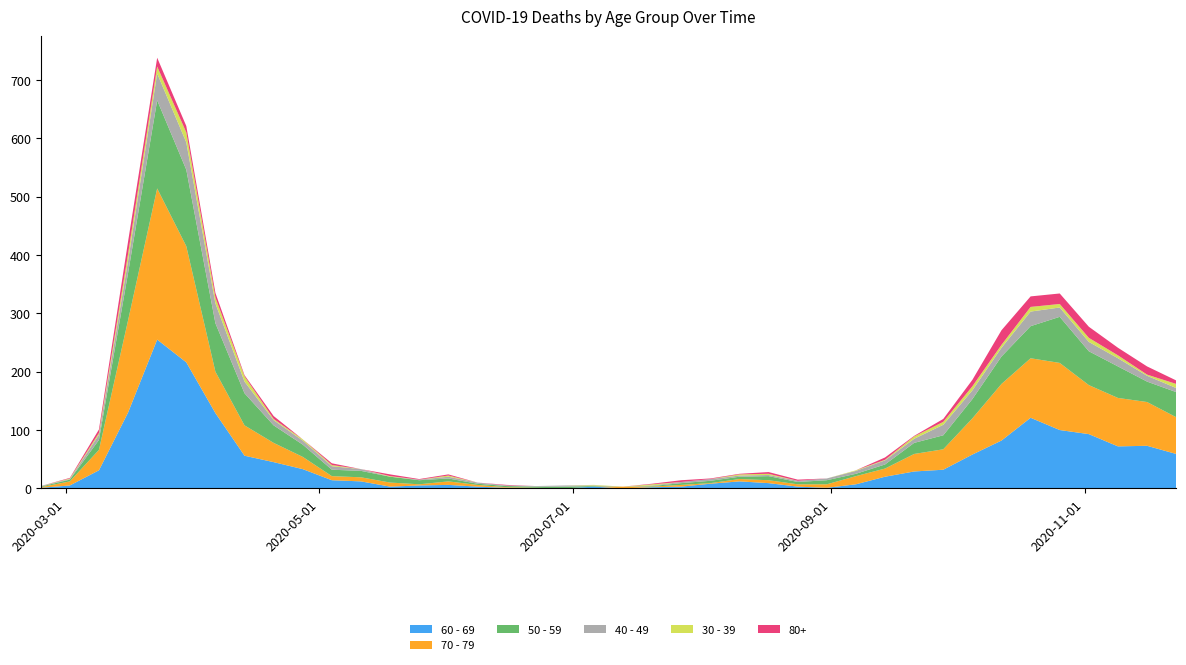

Reading right to left, extract all data points from this chart.

60 - 69: 2020-11-23=59	2020-11-16=73	2020-11-09=72	2020-11-02=93	2020-10-26=100	2020-10-19=121	2020-10-12=82	2020-10-05=58	2020-09-28=32	2020-09-21=29	2020-09-14=20	2020-09-07=7	2020-08-31=1	2020-08-24=3	2020-08-17=9	2020-08-10=12	2020-08-03=8	2020-07-27=3	2020-07-20=2	2020-07-13=0	2020-07-06=3	2020-06-29=0	2020-06-22=0	2020-06-15=1	2020-06-08=3	2020-06-01=6	2020-05-25=5	2020-05-18=3	2020-05-11=12	2020-05-04=14	2020-04-27=33	2020-04-20=45	2020-04-13=56	2020-04-06=129	2020-03-30=216	2020-03-23=255	2020-03-16=130	2020-03-09=31	2020-03-02=5	2020-02-24=1
70 - 79: 2020-11-23=63	2020-11-16=75	2020-11-09=83	2020-11-02=84	2020-10-26=115	2020-10-19=102	2020-10-12=97	2020-10-05=62	2020-09-28=35	2020-09-21=30	2020-09-14=14	2020-09-07=14	2020-08-31=6	2020-08-24=4	2020-08-17=5	2020-08-10=4	2020-08-03=1	2020-07-27=3	2020-07-20=1	2020-07-13=3	2020-07-06=0	2020-06-29=0	2020-06-22=1	2020-06-15=1	2020-06-08=3	2020-06-01=6	2020-05-25=2	2020-05-18=7	2020-05-11=7	2020-05-04=7	2020-04-27=21	2020-04-20=33	2020-04-13=52	2020-04-06=71	2020-03-30=199	2020-03-23=259	2020-03-16=158	2020-03-09=35	2020-03-02=7	2020-02-24=1
50 - 59: 2020-11-23=43	2020-11-16=35	2020-11-09=54	2020-11-02=58	2020-10-26=79	2020-10-19=55	2020-10-12=47	2020-10-05=33	2020-09-28=24	2020-09-21=19	2020-09-14=7	2020-09-07=4	2020-08-31=7	2020-08-24=4	2020-08-17=7	2020-08-10=4	2020-08-03=4	2020-07-27=3	2020-07-20=1	2020-07-13=0	2020-07-06=1	2020-06-29=3	2020-06-22=2	2020-06-15=2	2020-06-08=2	2020-06-01=5	2020-05-25=7	2020-05-18=10	2020-05-11=11	2020-05-04=11	2020-04-27=21	2020-04-20=30	2020-04-13=55	2020-04-06=83	2020-03-30=131	2020-03-23=151	2020-03-16=81	2020-03-09=17	2020-03-02=3	2020-02-24=1
40 - 49: 2020-11-23=7	2020-11-16=10	2020-11-09=14	2020-11-02=16	2020-10-26=16	2020-10-19=25	2020-10-12=15	2020-10-05=15	2020-09-28=18	2020-09-21=7	2020-09-14=7	2020-09-07=5	2020-08-31=3	2020-08-24=2	2020-08-17=2	2020-08-10=2	2020-08-03=3	2020-07-27=2	2020-07-20=1	2020-07-13=0	2020-07-06=1	2020-06-29=2	2020-06-22=1	2020-06-15=1	2020-06-08=2	2020-06-01=3	2020-05-25=1	2020-05-18=0	2020-05-11=3	2020-05-04=6	2020-04-27=7	2020-04-20=9	2020-04-13=20	2020-04-06=34	2020-03-30=47	2020-03-23=46	2020-03-16=21	2020-03-09=9	2020-03-02=1	2020-02-24=1
30 - 39: 2020-11-23=7	2020-11-16=2	2020-11-09=5	2020-11-02=7	2020-10-26=6	2020-10-19=8	2020-10-12=5	2020-10-05=7	2020-09-28=5	2020-09-21=4	2020-09-14=1	2020-09-07=1	2020-08-31=0	2020-08-24=0	2020-08-17=2	2020-08-10=2	2020-08-03=0	2020-07-27=0	2020-07-20=2	2020-07-13=0	2020-07-06=1	2020-06-29=0	2020-06-22=0	2020-06-15=0	2020-06-08=0	2020-06-01=2	2020-05-25=0	2020-05-18=1	2020-05-11=0	2020-05-04=2	2020-04-27=2	2020-04-20=2	2020-04-13=9	2020-04-06=10	2020-03-30=17	2020-03-23=12	2020-03-16=12	2020-03-09=3	2020-03-02=1	2020-02-24=0
80+: 2020-11-23=6	2020-11-16=14	2020-11-09=13	2020-11-02=19	2020-10-26=18	2020-10-19=18	2020-10-12=25	2020-10-05=11	2020-09-28=5	2020-09-21=1	2020-09-14=4	2020-09-07=0	2020-08-31=0	2020-08-24=2	2020-08-17=3	2020-08-10=1	2020-08-03=1	2020-07-27=3	2020-07-20=1	2020-07-13=0	2020-07-06=0	2020-06-29=0	2020-06-22=0	2020-06-15=1	2020-06-08=0	2020-06-01=2	2020-05-25=1	2020-05-18=3	2020-05-11=0	2020-05-04=3	2020-04-27=0	2020-04-20=5	2020-04-13=2	2020-04-06=8	2020-03-30=11	2020-03-23=15	2020-03-16=21	2020-03-09=6	2020-03-02=1	2020-02-24=0